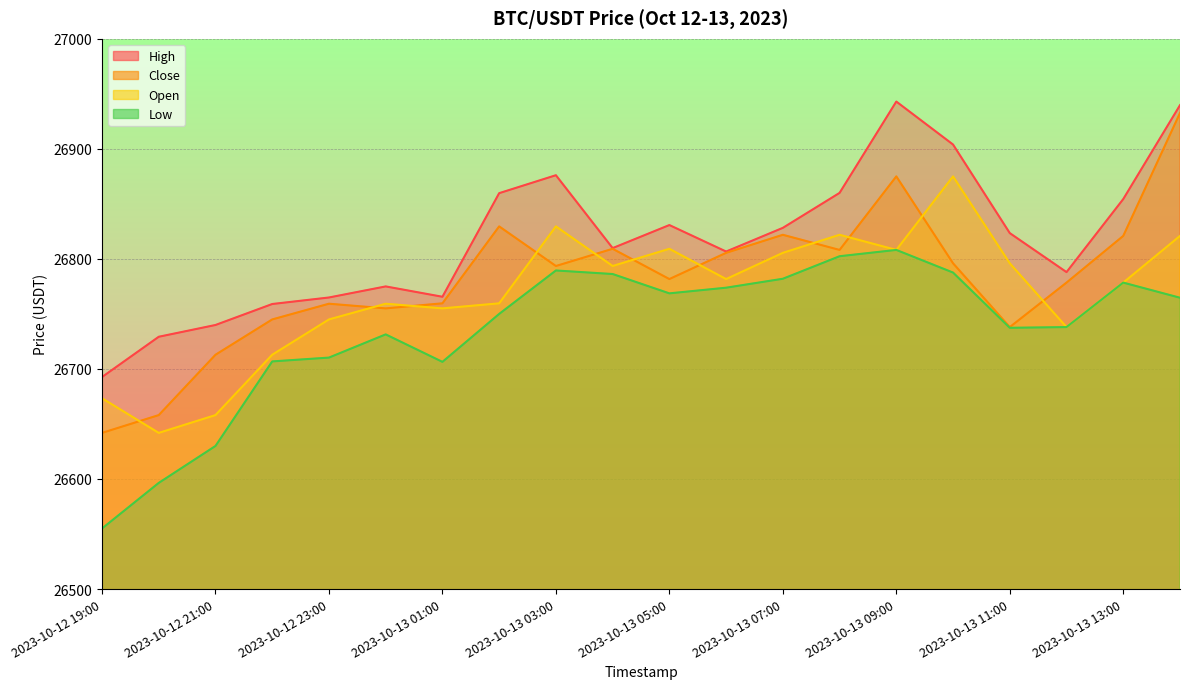

What is the difference between the Open values at 2023-10-13 00:00 and 2023-10-13 09:00?

48.9